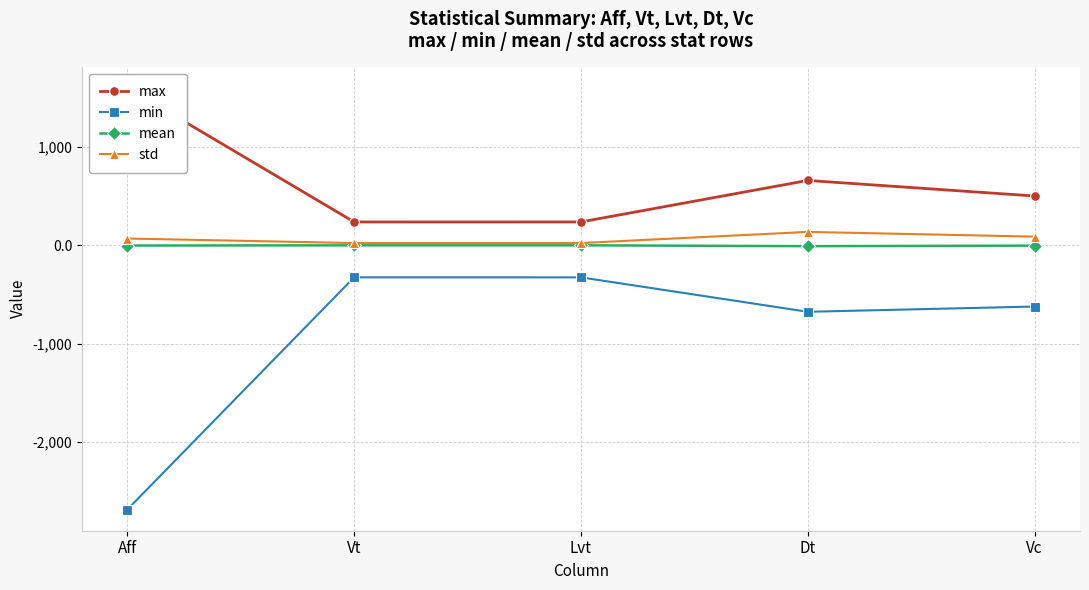

Is this an area chart (filled region under the line)?

No